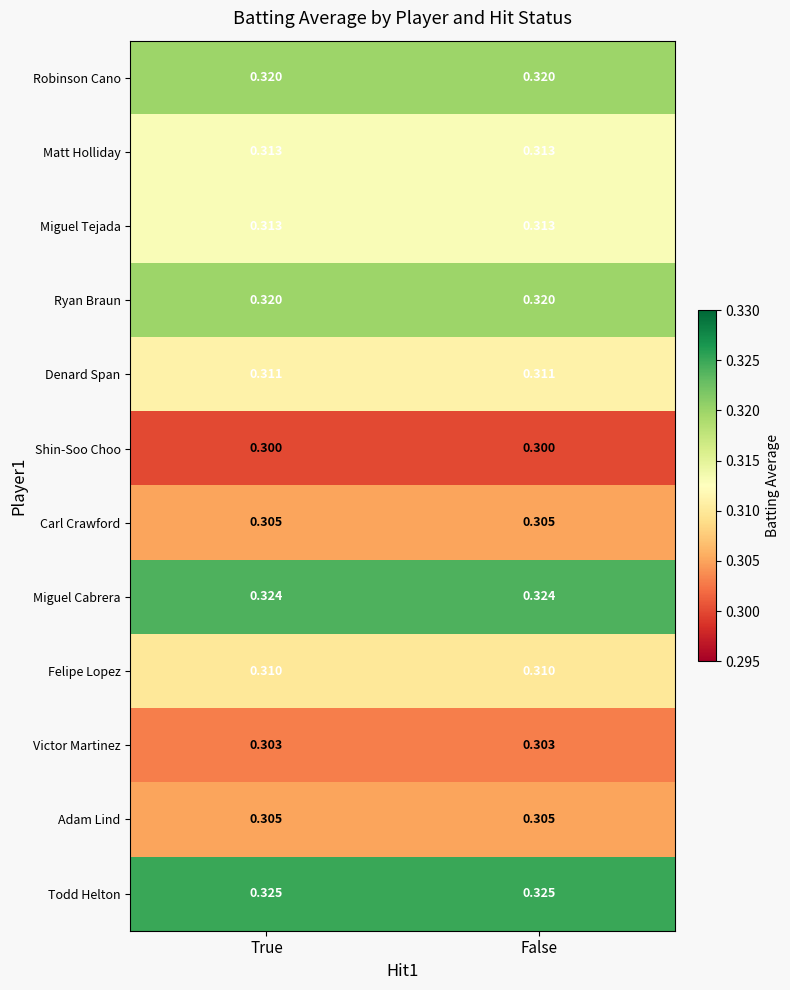

Which series has the largest total across all categories?

Todd Helton